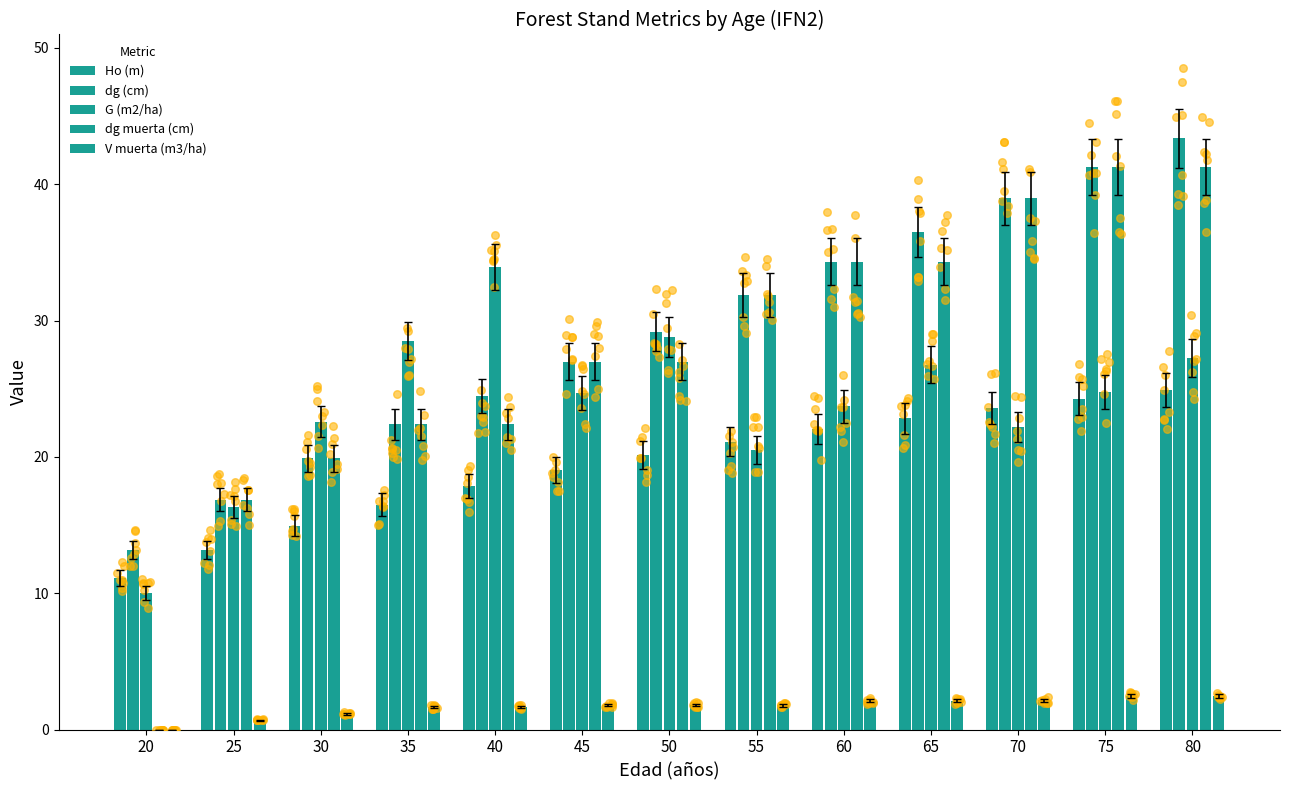

Which series contains the lowest Y value?

dg muerta (cm)